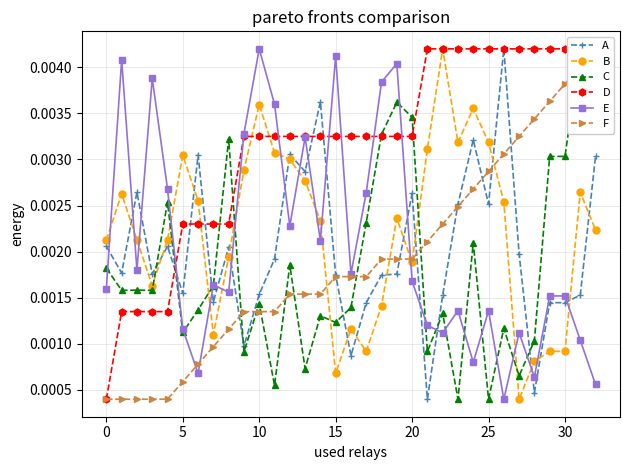

At which label is E closest to 0?

26